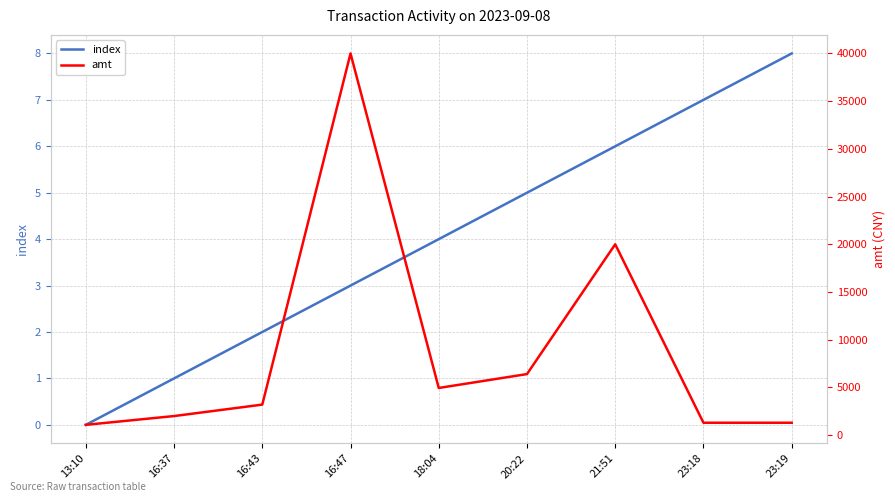

What is the average value of the amt series?

8914